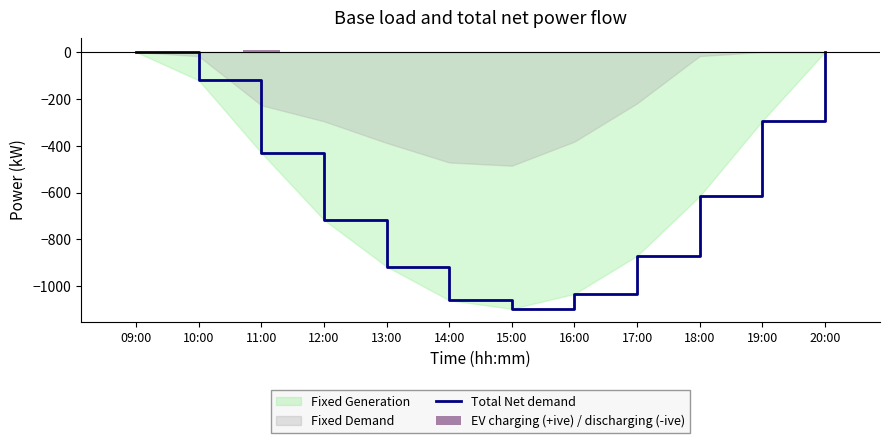

Does the chart contain stacked bars?

No